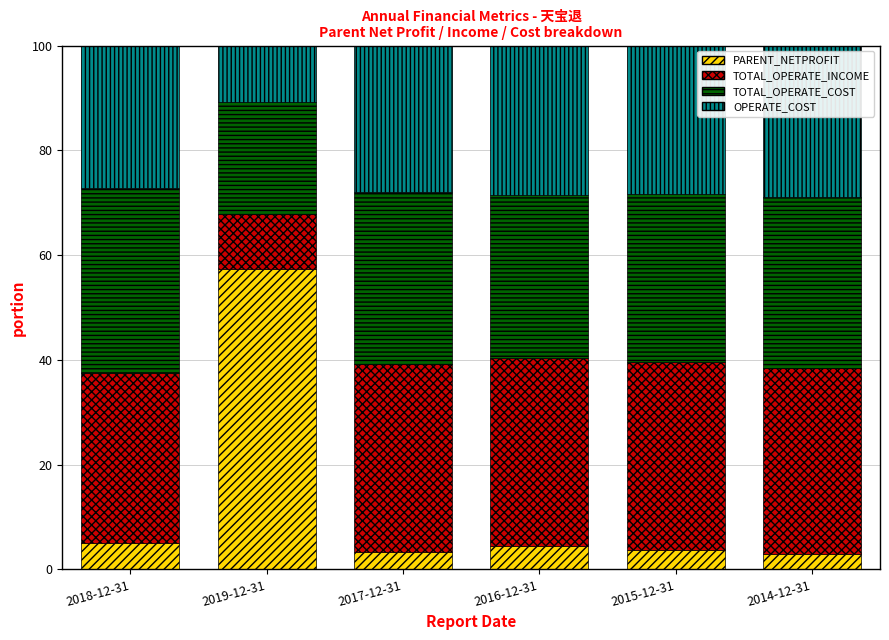

How many distinct data groups are displayed?

4